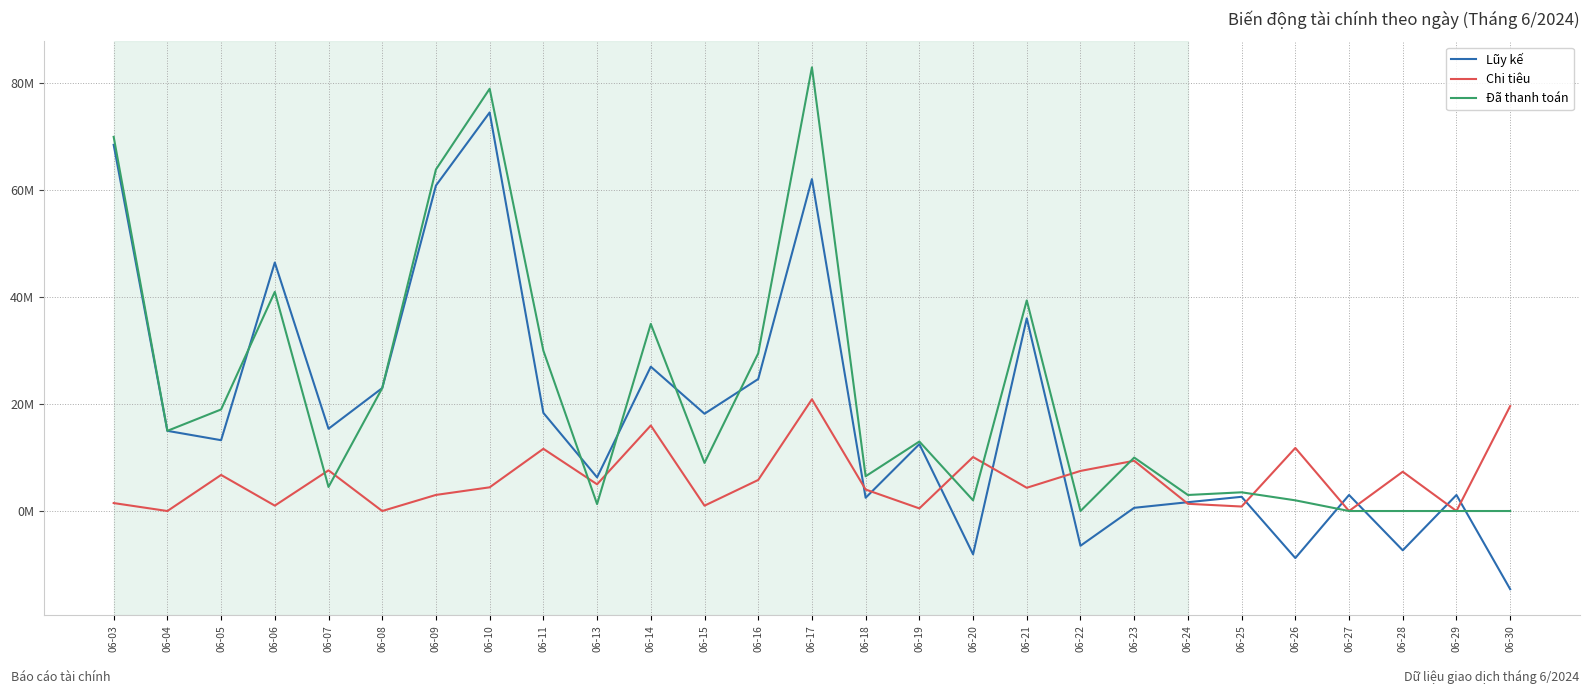

What is the sum of the Chi tiêu values at 06-26 and 06-03?

13290000